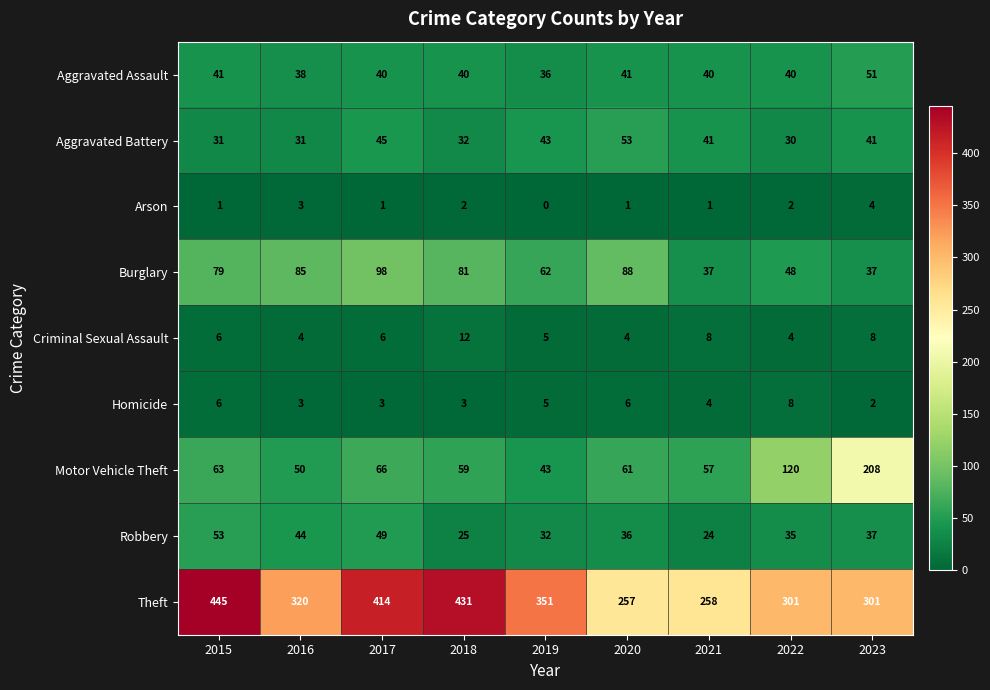

At which label is Robbery closest to 38?

2023